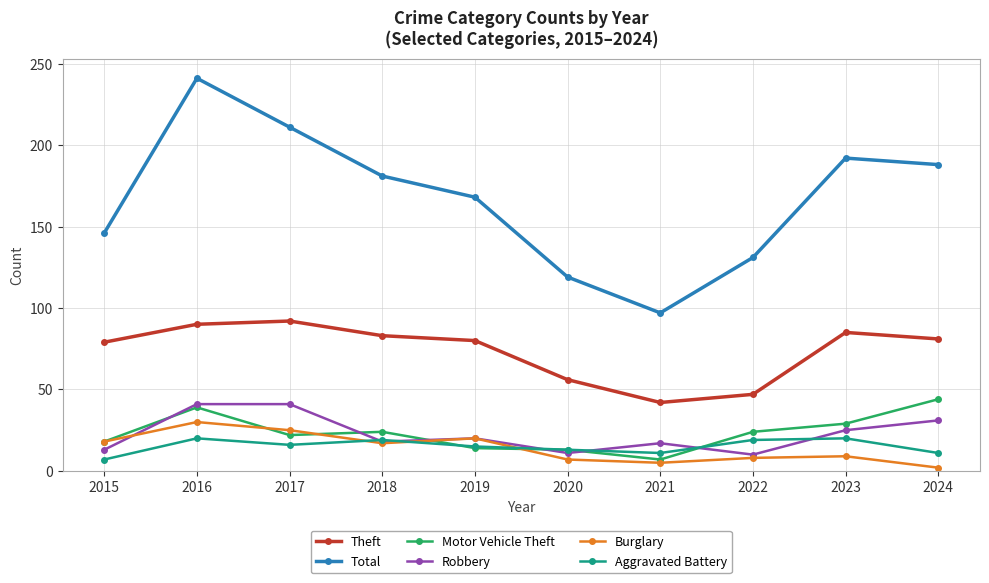

What is the spread (max minus min) of values at 2019?

154